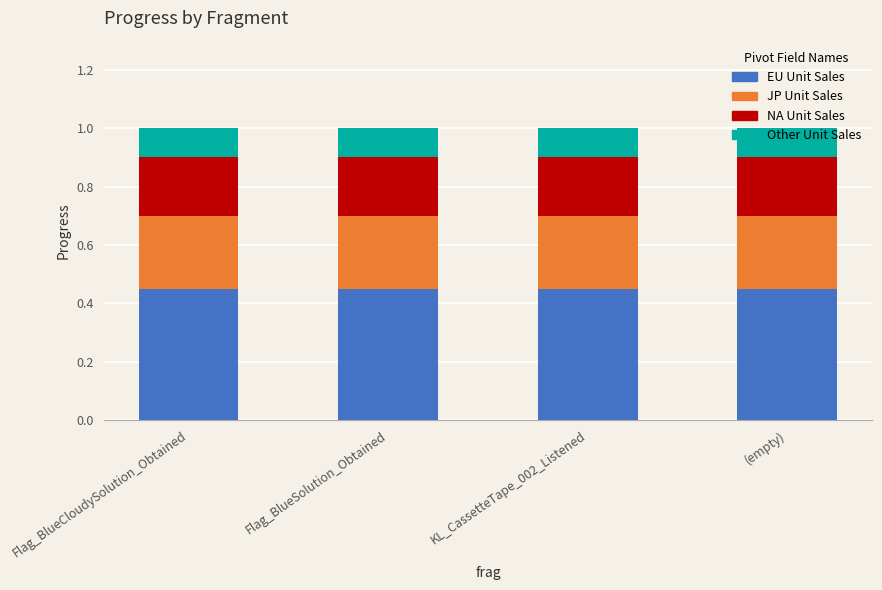

What is the total value across all series at KL_CassetteTape_002_Listened?

1.0